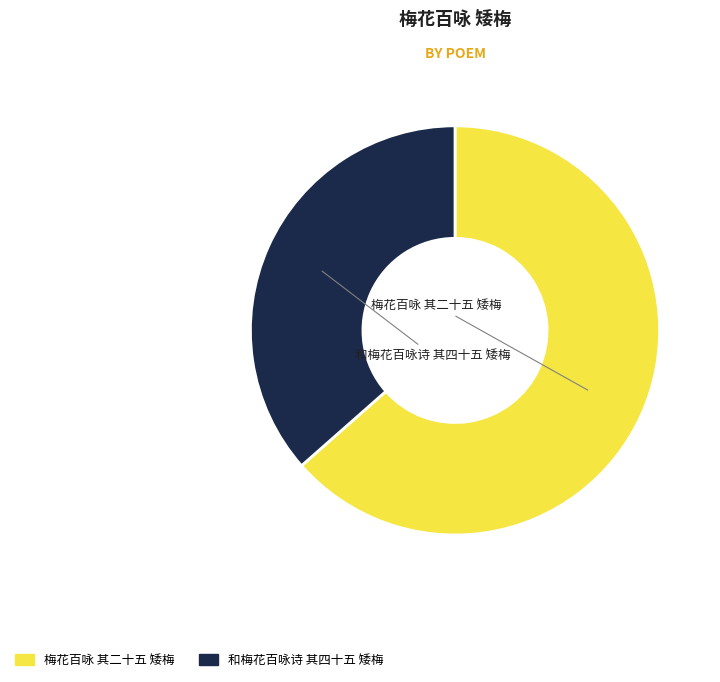

How many slices are in this pie chart?

2